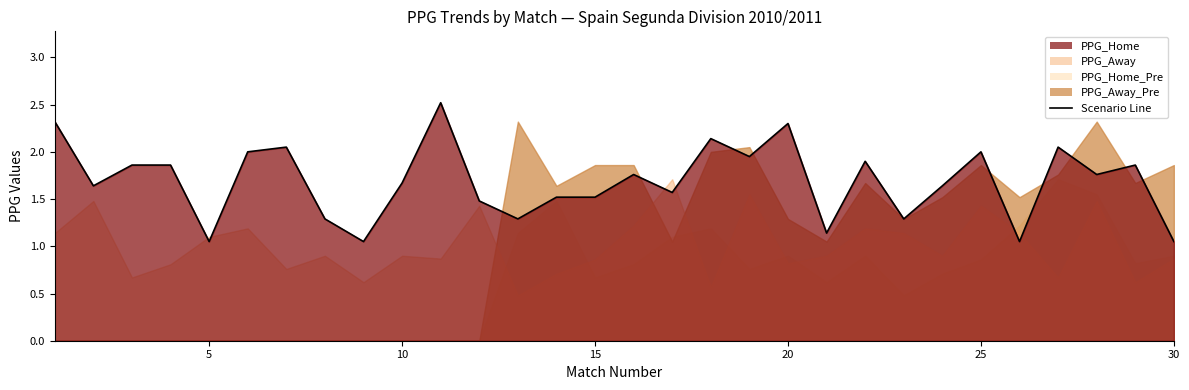

True or false: PPG_Away_Pre has more than 0 interior local peaks.

True